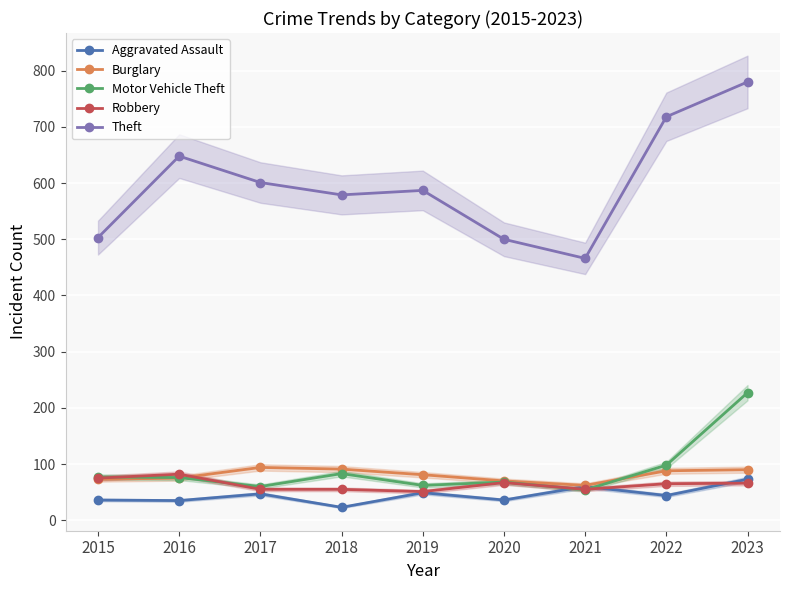

What is the difference between the highest and lowest values at 2019?

538